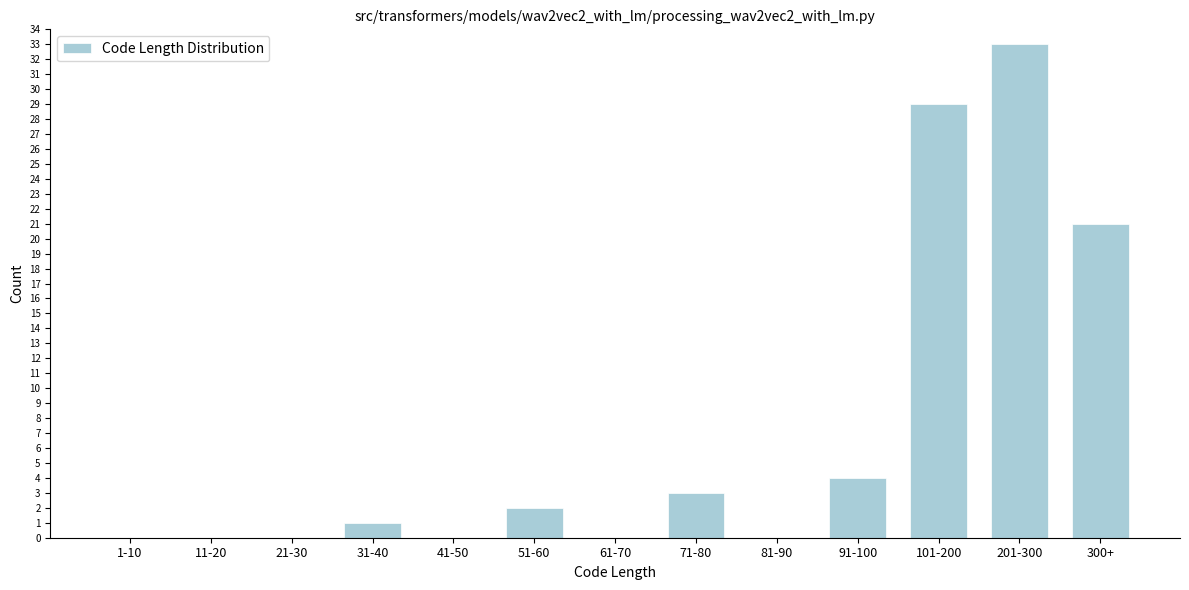

Reading left to right, transcribe all the data shown in this chart.

1-10=0	11-20=0	21-30=0	31-40=1	41-50=0	51-60=2	61-70=0	71-80=3	81-90=0	91-100=4	101-200=29	201-300=33	300+=21